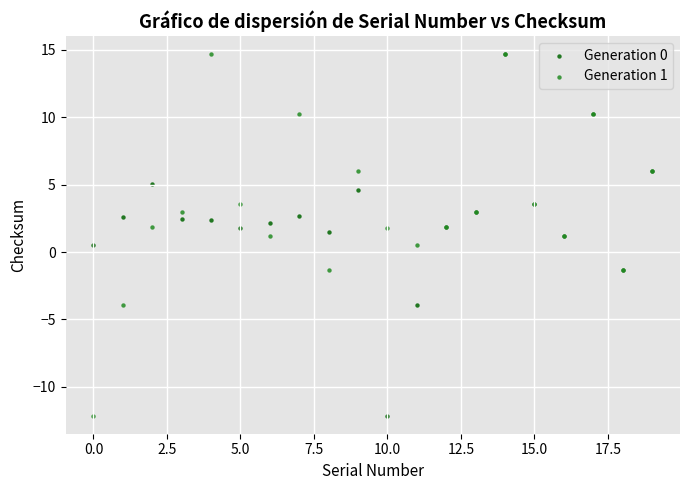

What are all the series names shown in the legend?

Generation 0, Generation 1